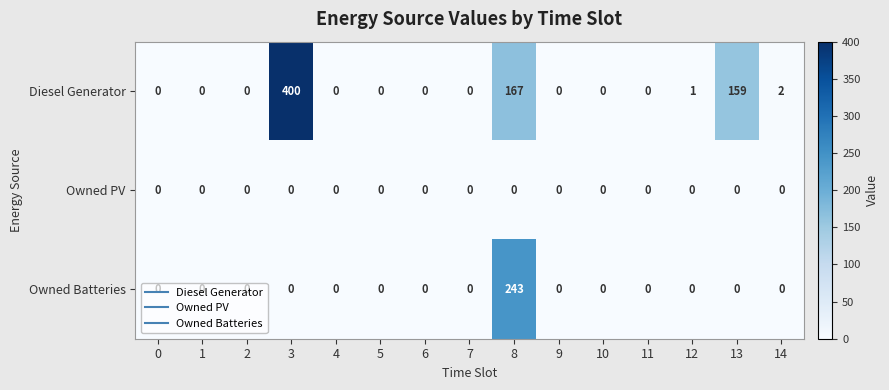

What is the greatest value displayed?

400